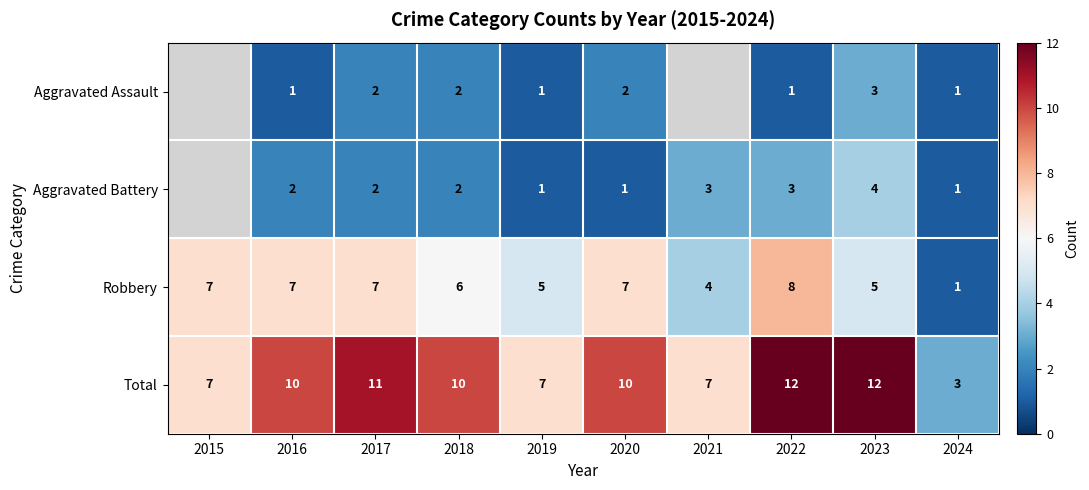

Which label corresponds to the smallest value in the chart?

2016